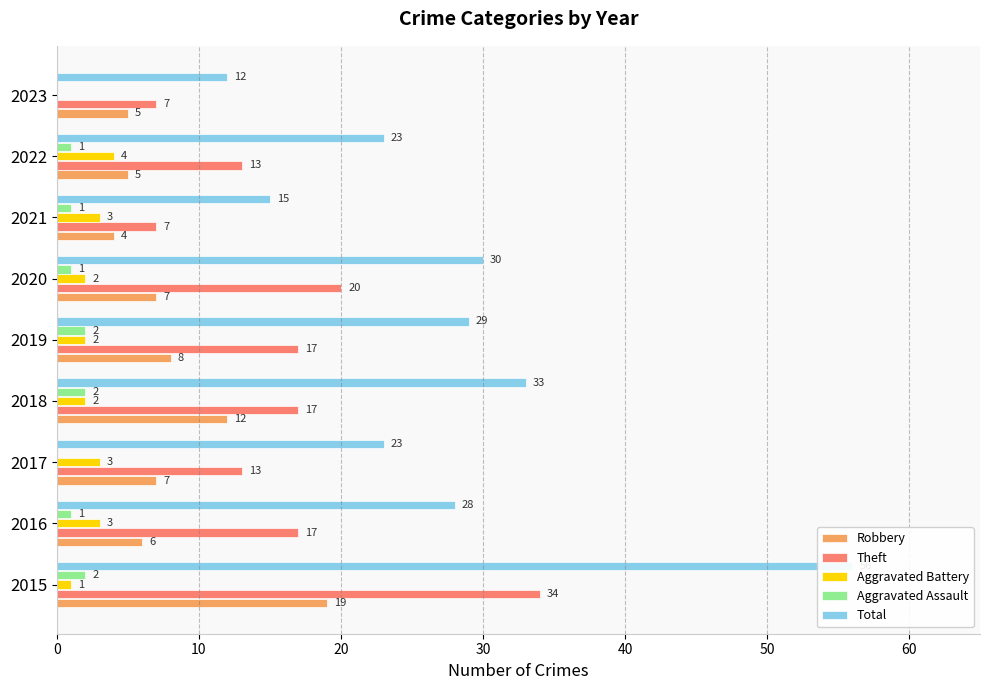

Rank the series at 2016 from lowest to highest value.

Aggravated Assault, Aggravated Battery, Robbery, Theft, Total